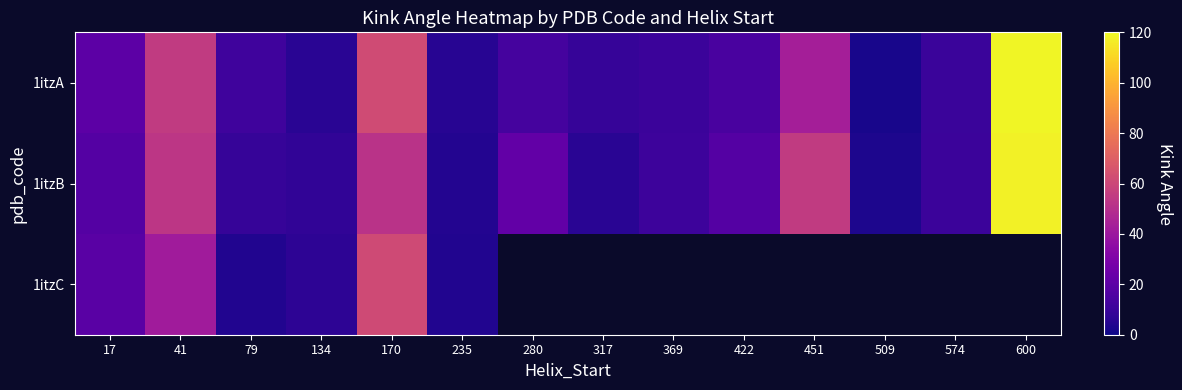

What is the greatest value displayed?

118.6